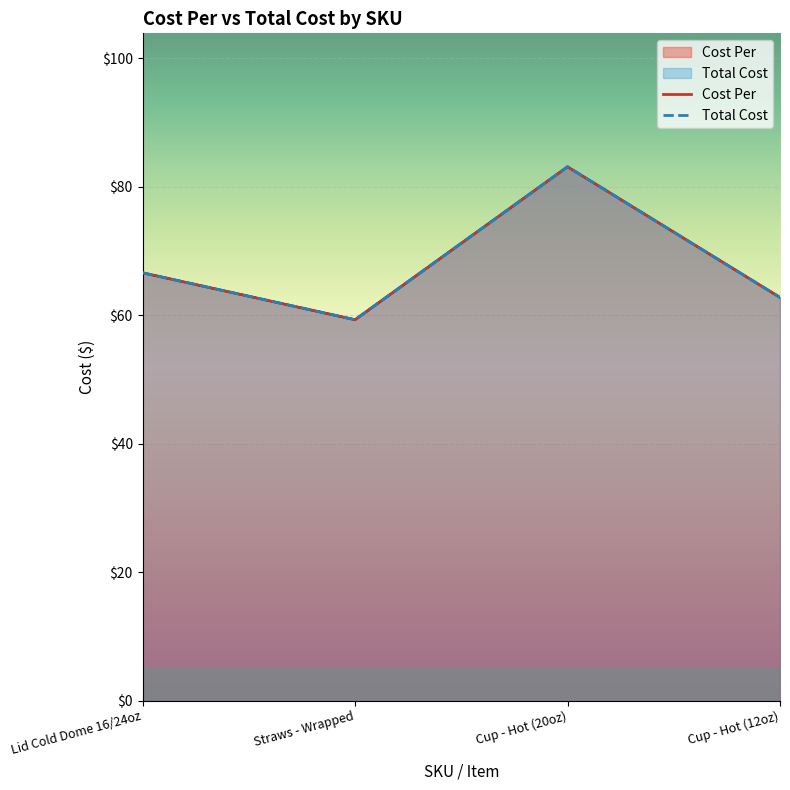

List the labels in order of Cost Per value, largest first.

Cup - Hot (20oz), Lid Cold Dome 16/24oz, Cup - Hot (12oz), Straws - Wrapped